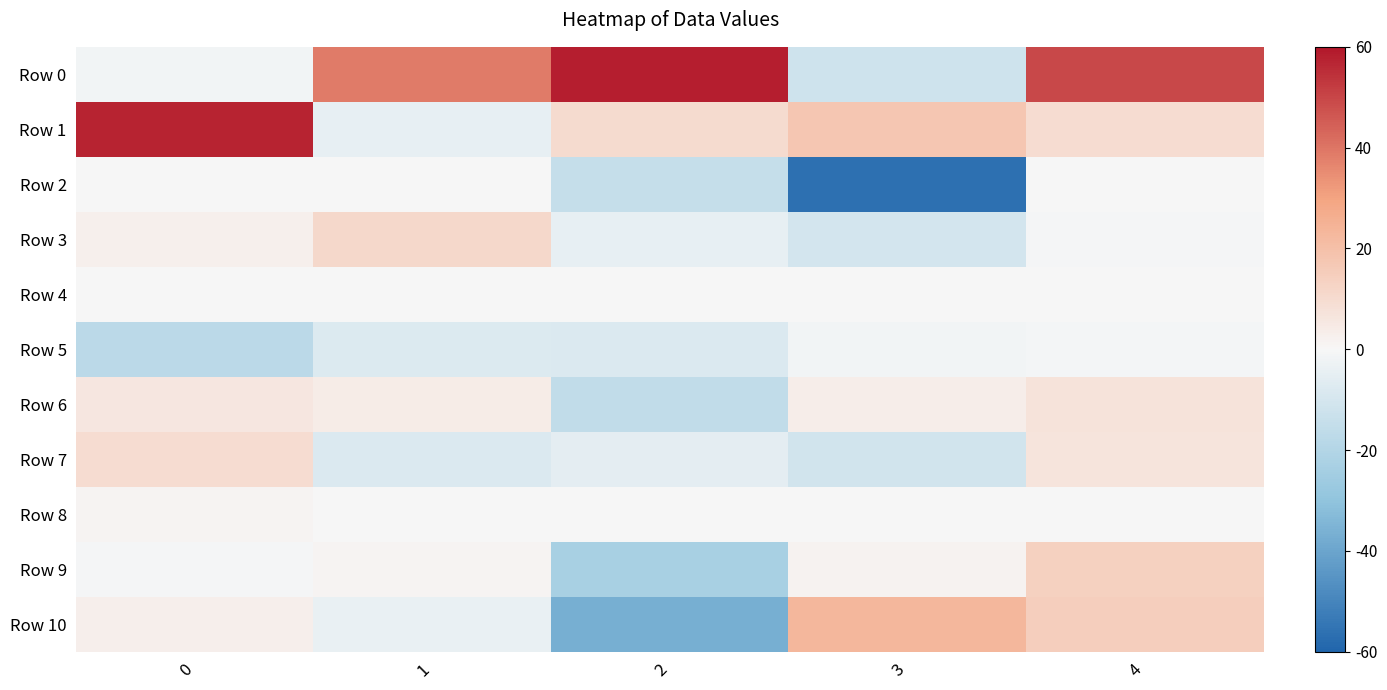

Which series has the largest total across all categories?

Row 0